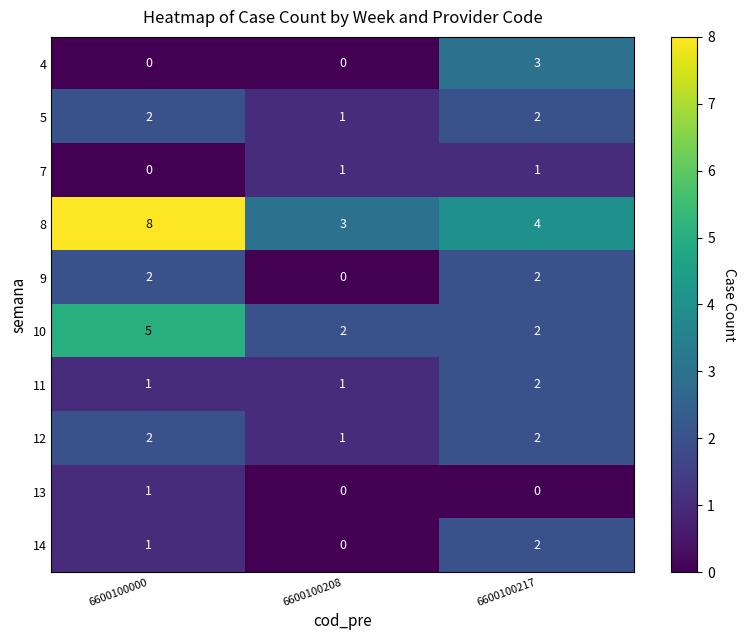

Which series has the largest total across all categories?

8